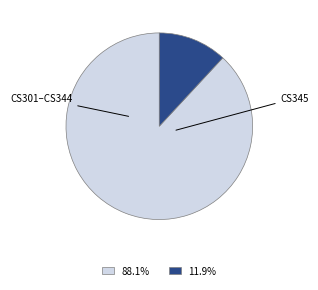

Is there a majority slice in this chart?

Yes